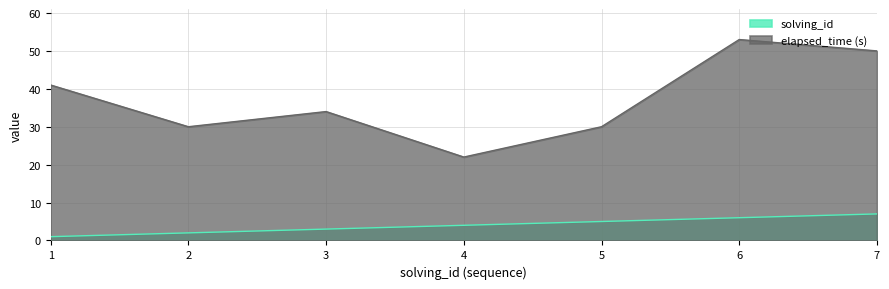

How many data points does each series have?

7